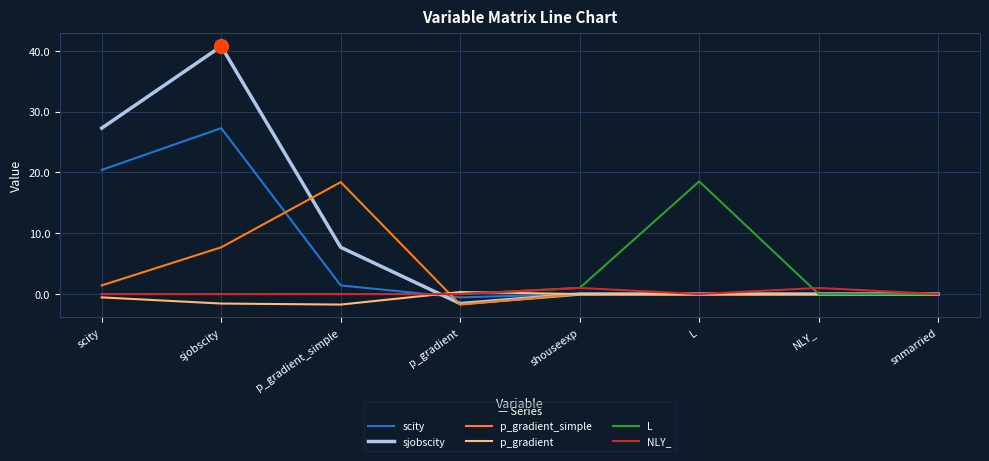

True or false: L has more than 0 points higher than both neighbors.

True